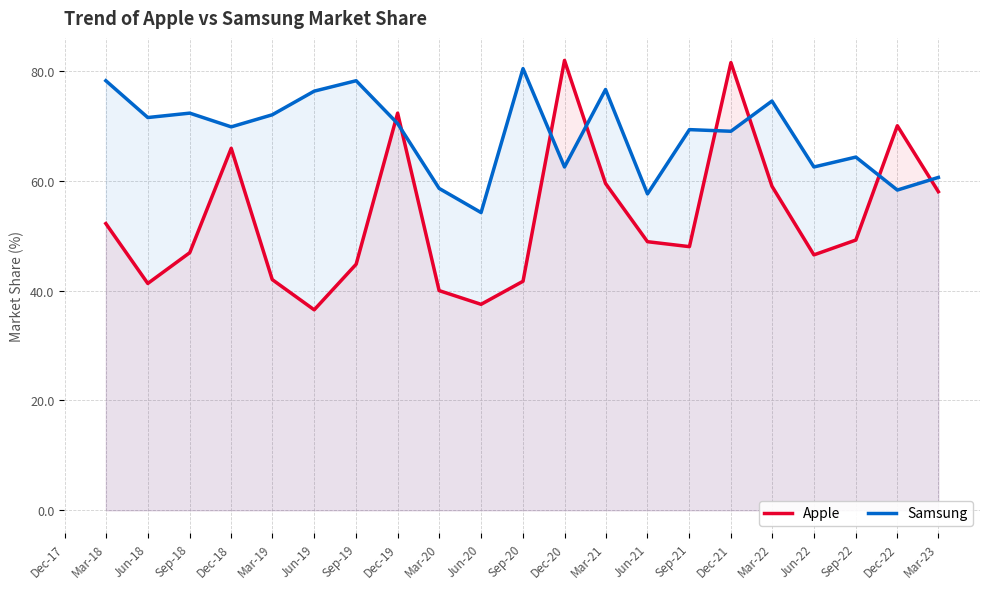

Where does the Samsung series first go above 69?

Mar-18